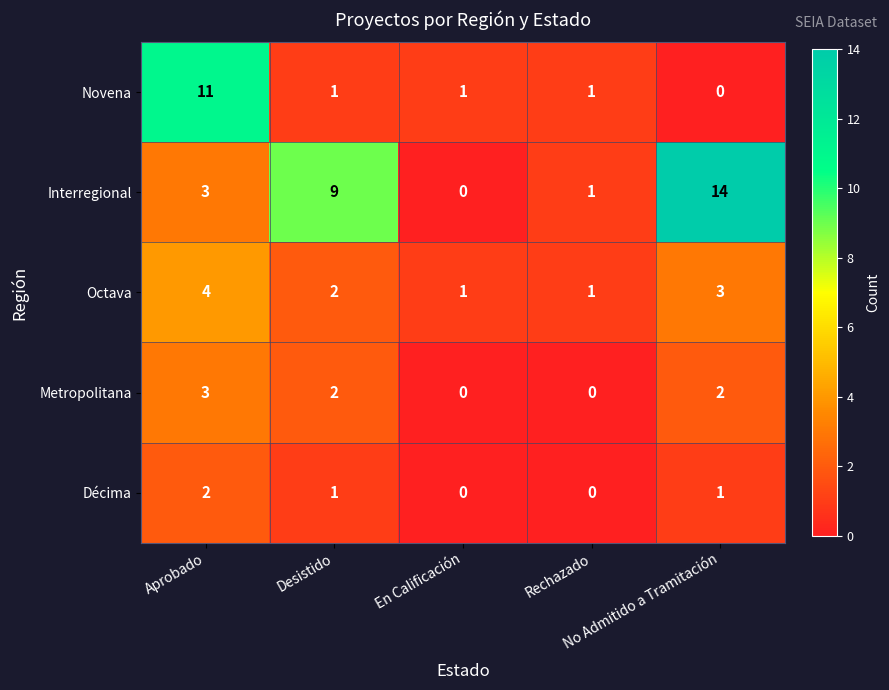

What is the sum of all Novena values?

14